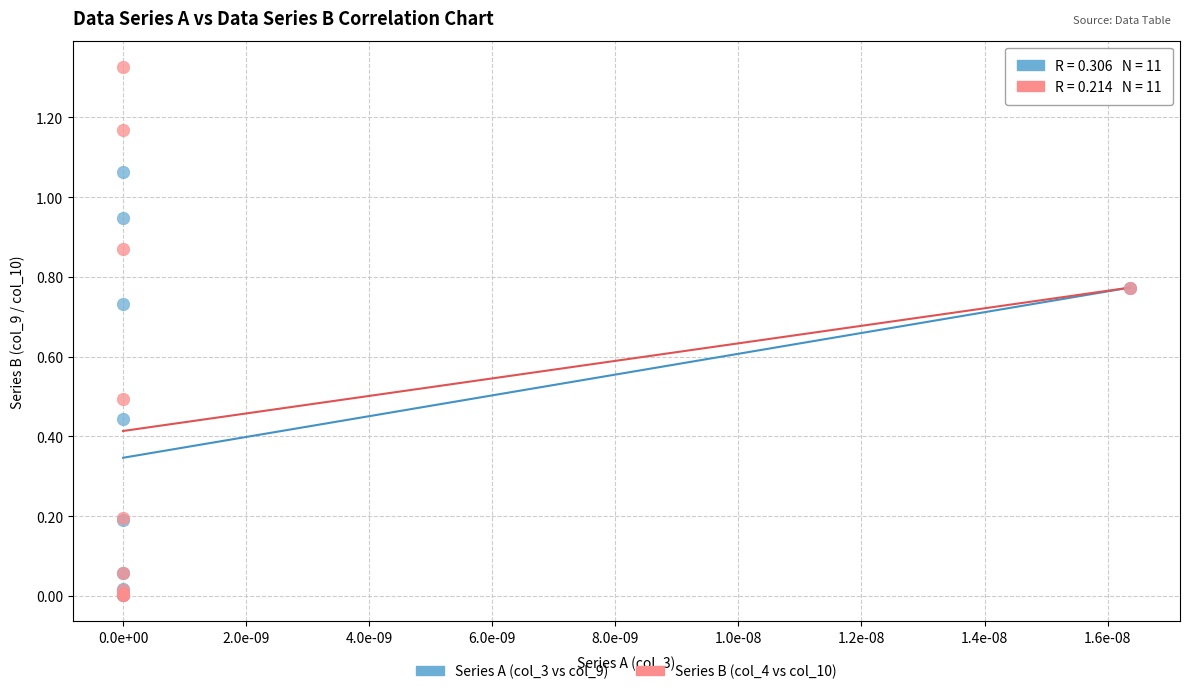

What are all the series names shown in the legend?

Series A (col_3 vs col_9), Series B (col_4 vs col_10)